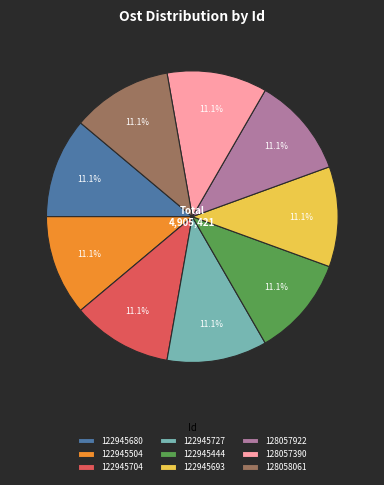

To the nearest percent, what is the average slice percentage?

11%